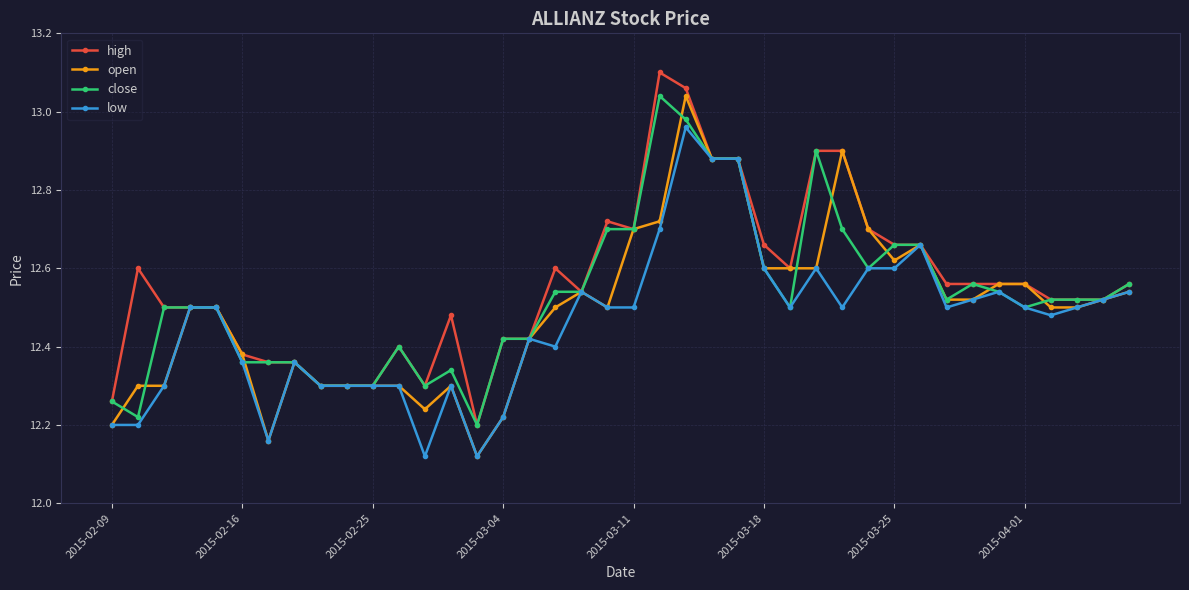

At how many categories does at least one series exceed 12?

40